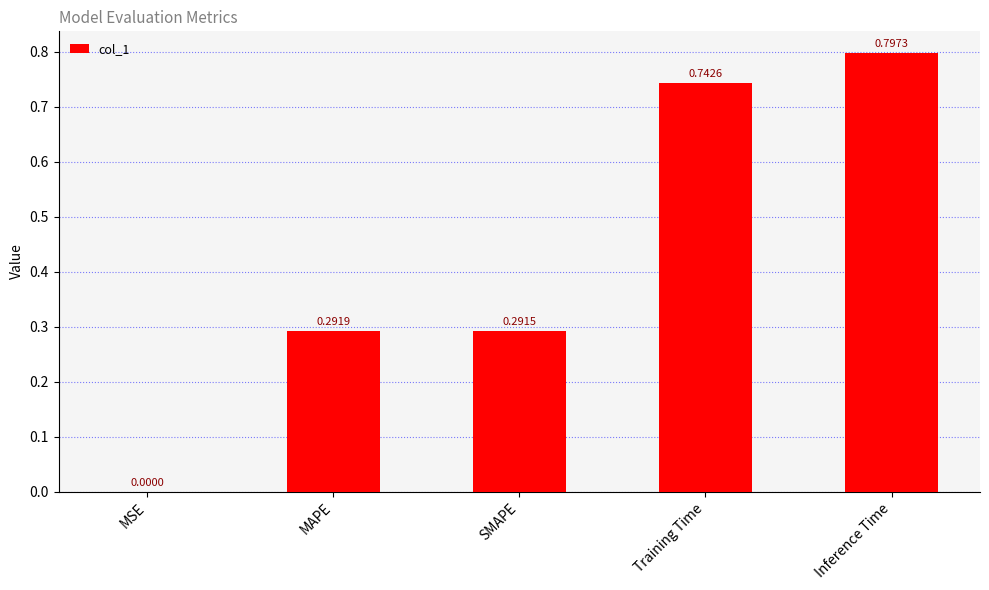

Between MAPE and Training Time, which is larger?

Training Time